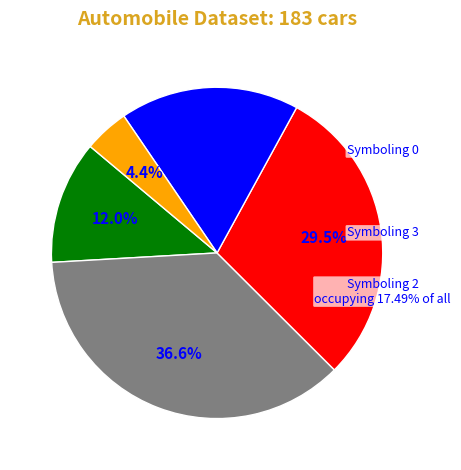

What portion of the pie excludes 1?

88.0%